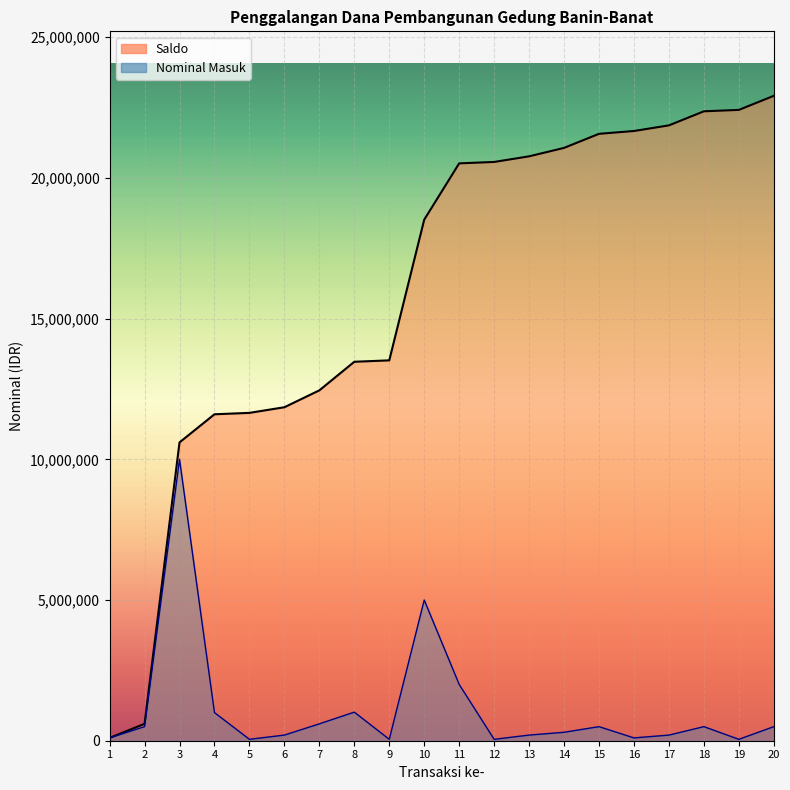

True or false: there are more than 0 points higher than both neighbors.

False